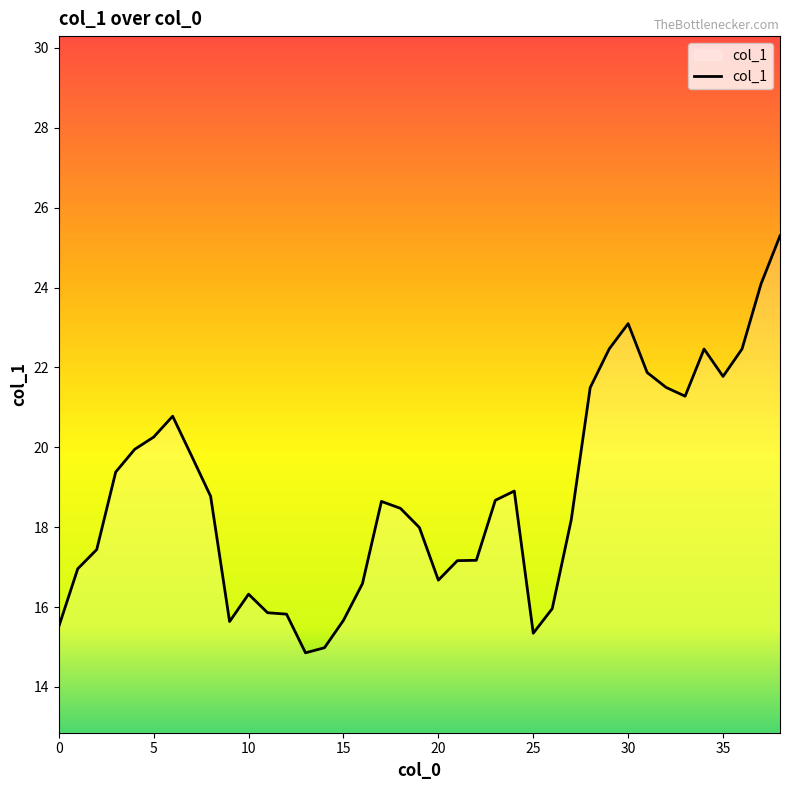

What is the greatest value displayed?

25.3